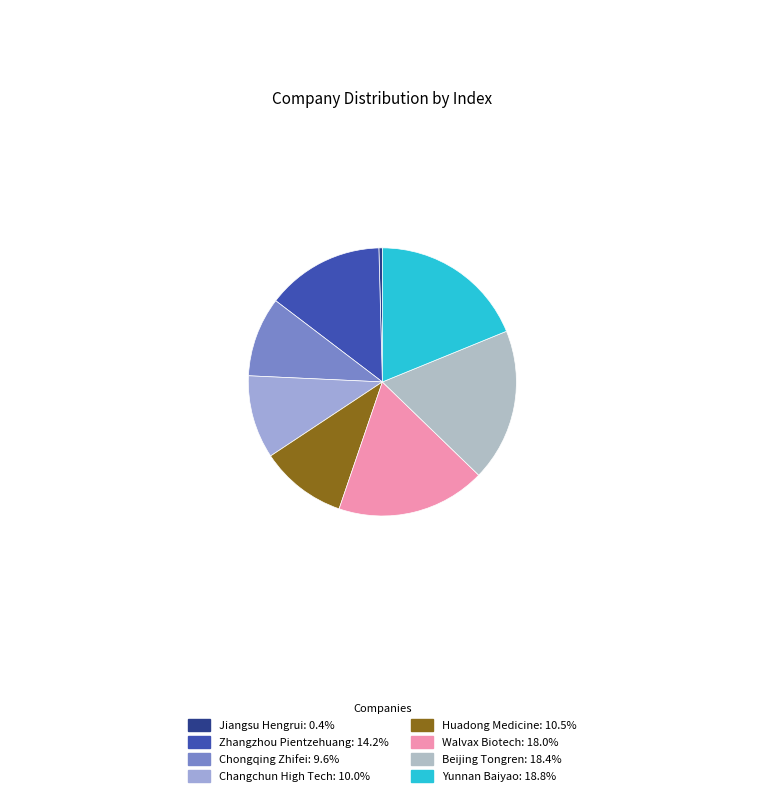

What percentage is the Beijing Tongren slice, to the nearest percent?

18%